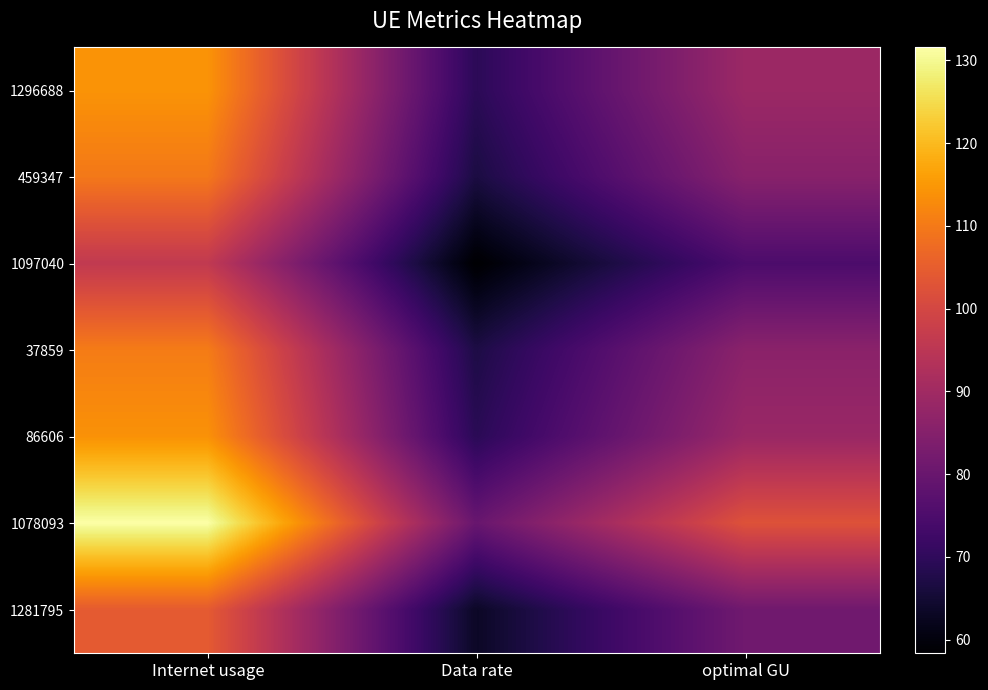

Between Internet usage and optimal GU, which series saw the biggest shift?

1078093